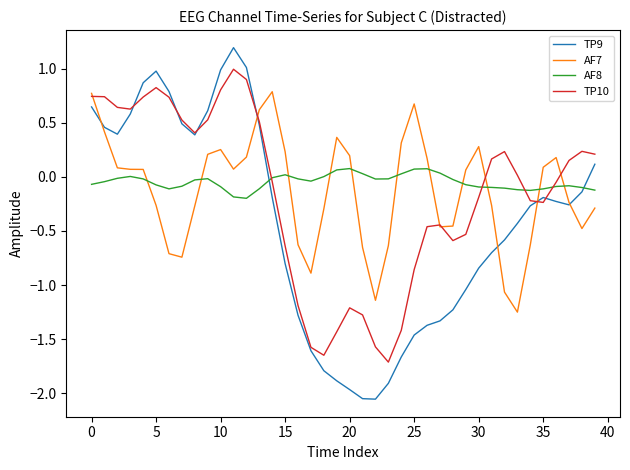

What is the maximum value shown in the chart?

1.2